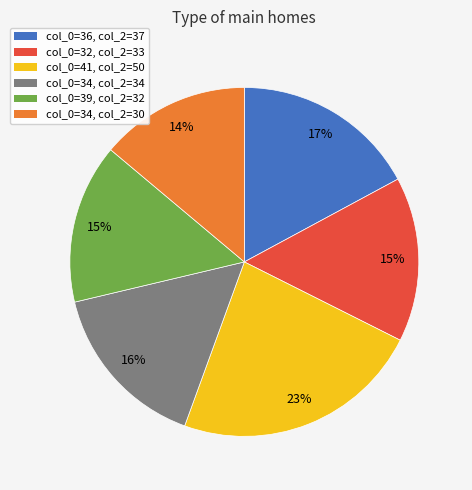

What percentage is the col_0=32, col_2=33 slice, to the nearest percent?

15%